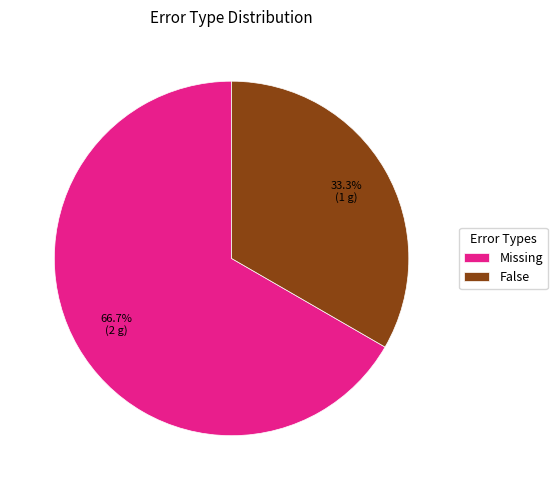

Which category has the biggest portion of the pie?

Missing